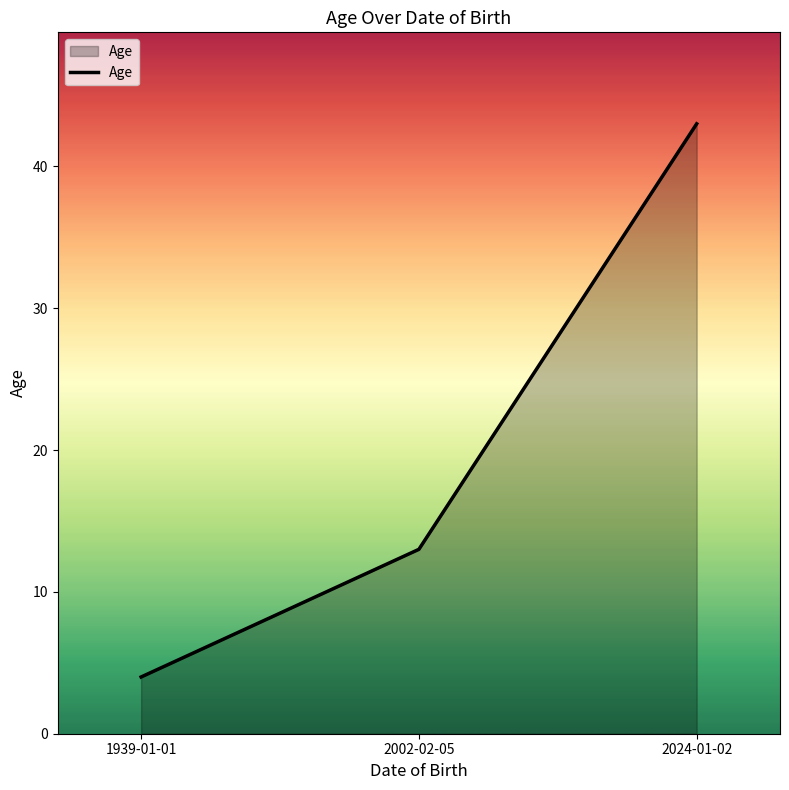

At which label is the value closest to 23?

2002-02-05